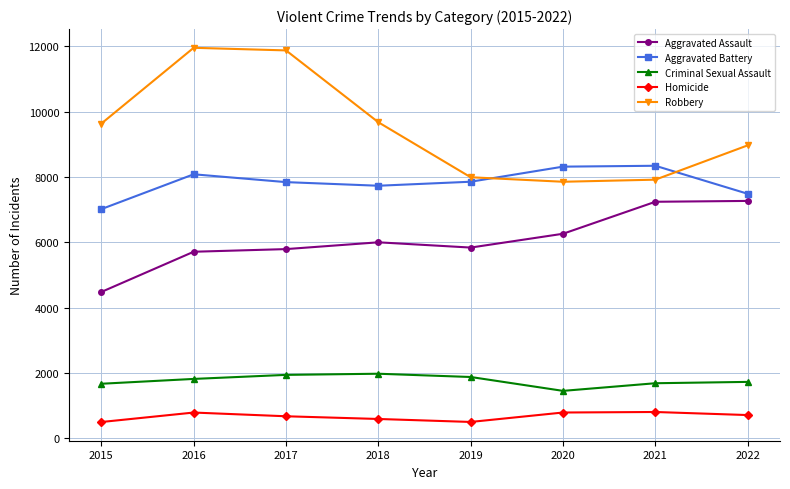

What is the spread (max minus min) of values at 2016?

11174